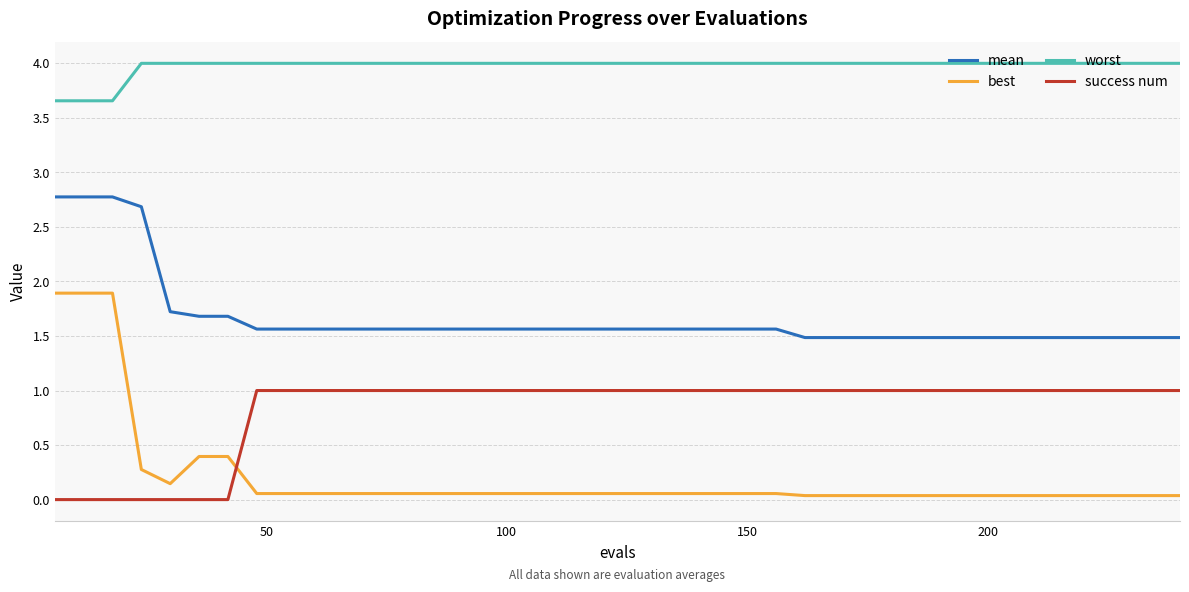

Does the chart have visible grid lines?

Yes